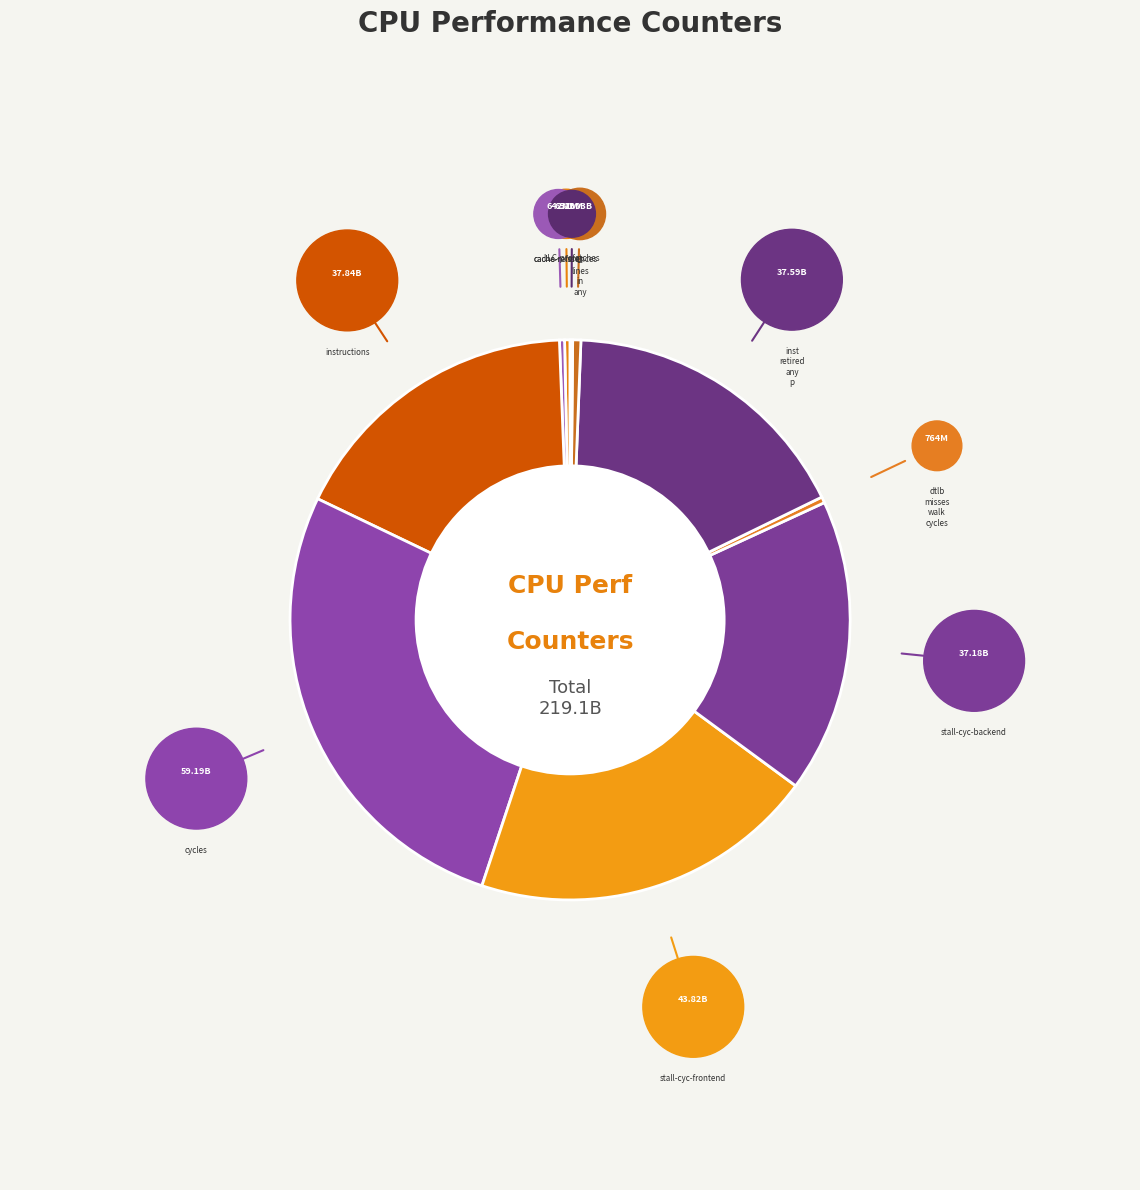

Is there any slice that represents more than half of the pie?

No